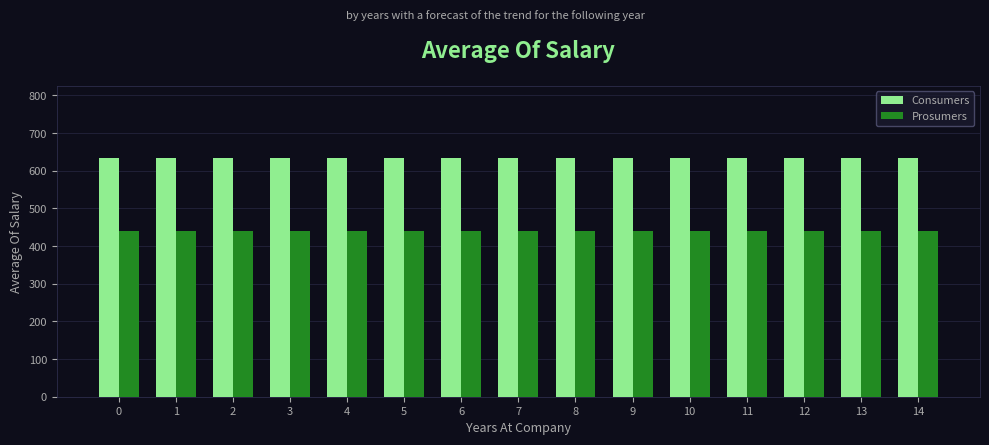

What is the total value across all series at 7?

1075